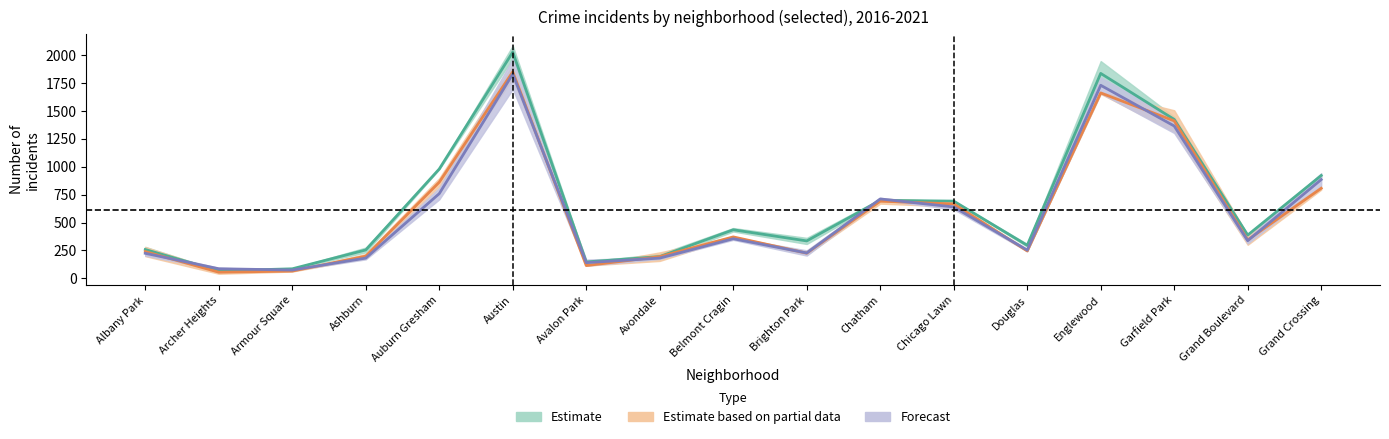

How many interior local peaks does the Forecast series have?

4